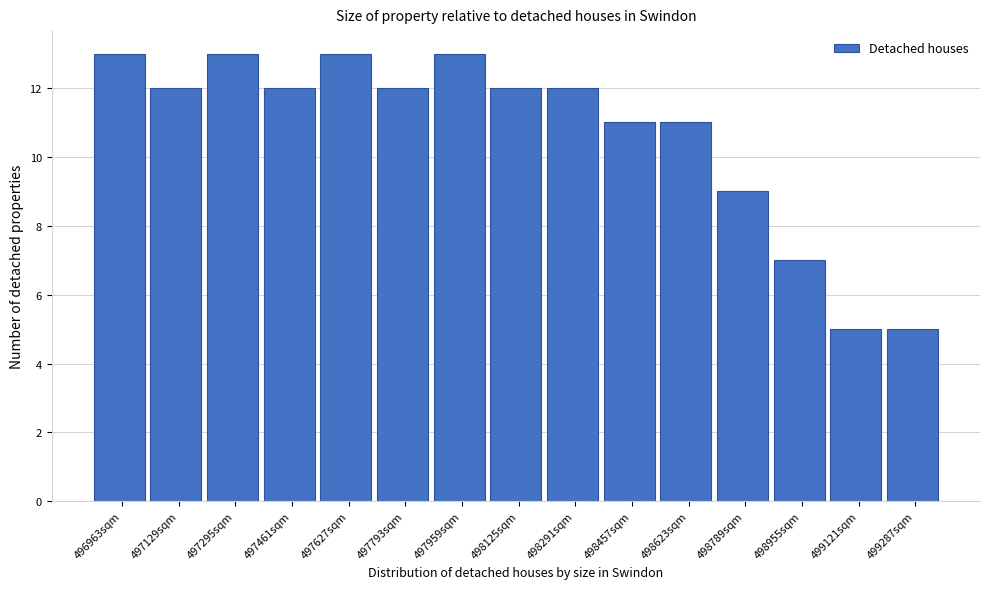

Reading left to right, list all the values displayed in this chart.

13	12	13	12	13	12	13	12	12	11	11	9	7	5	5